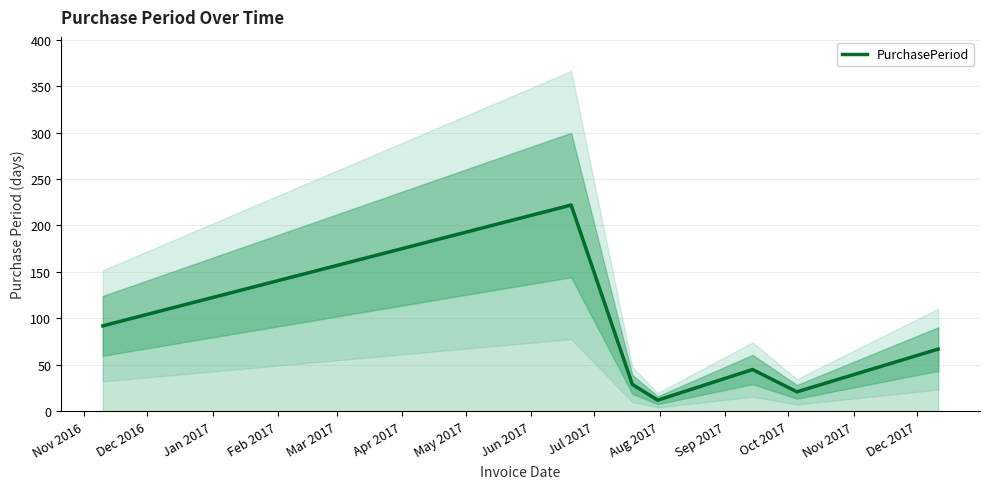

Is it true that the value at Nov 2016 is 63?

False